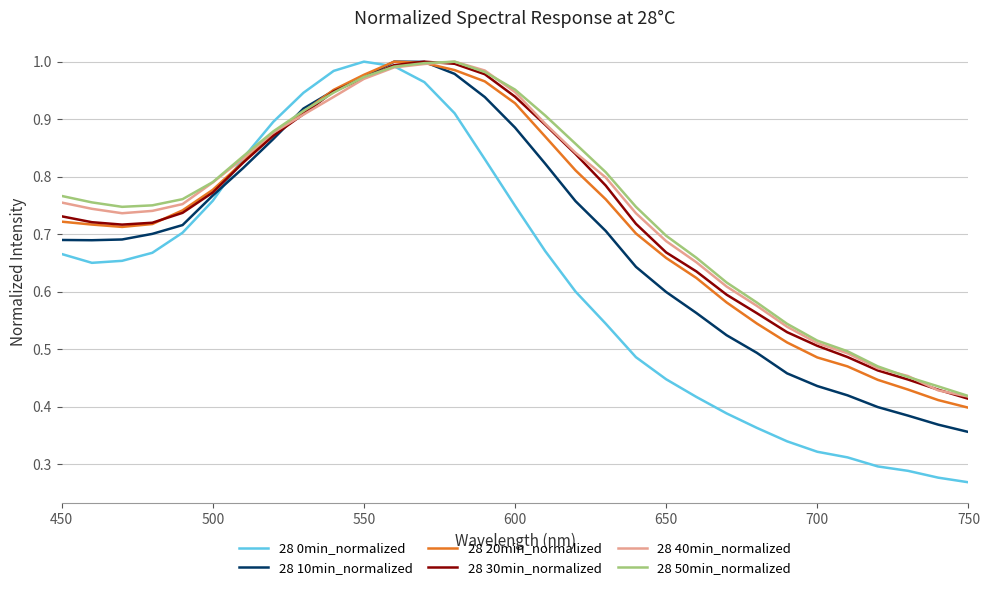

What is the maximum value shown in the chart?

1.0